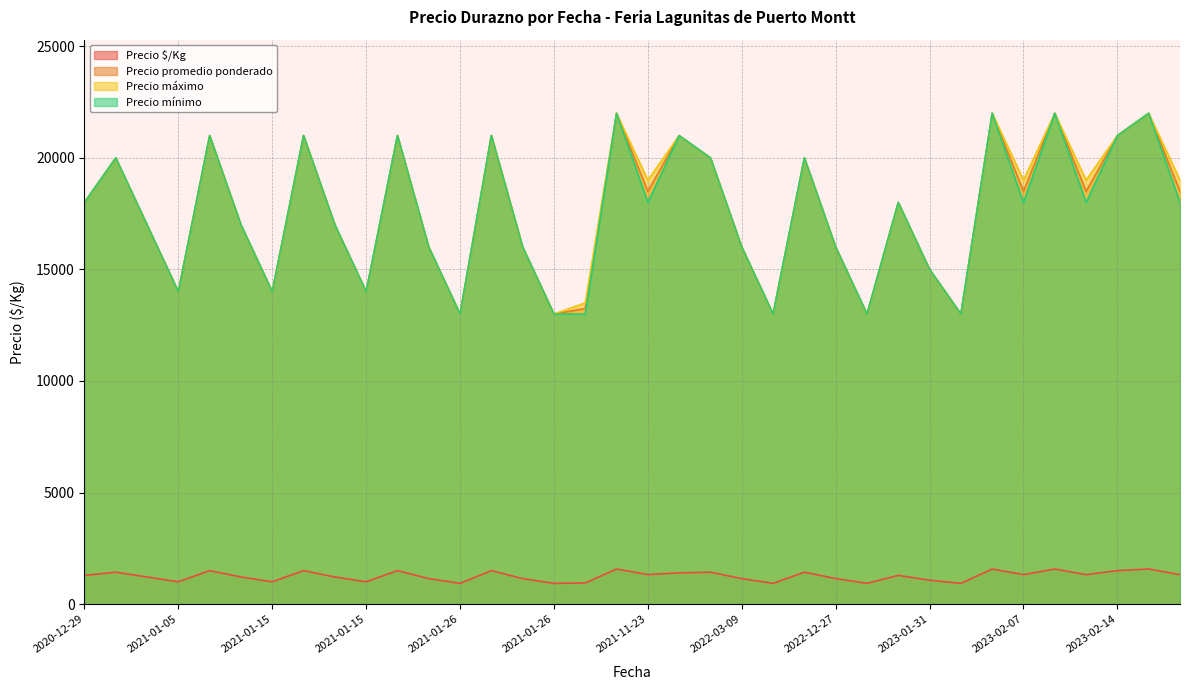

Does the chart have visible grid lines?

Yes